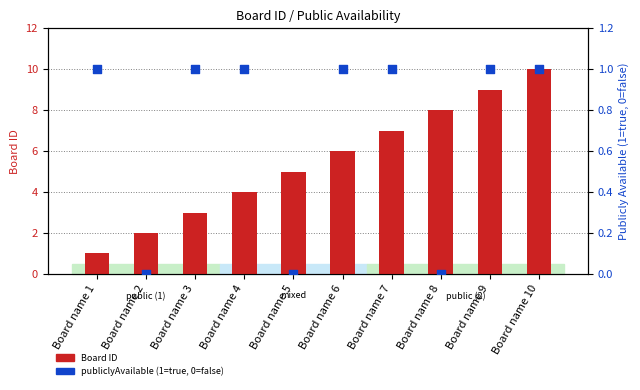

Which series contains the lowest Y value?

publiclyAvailable (1=true, 0=false)